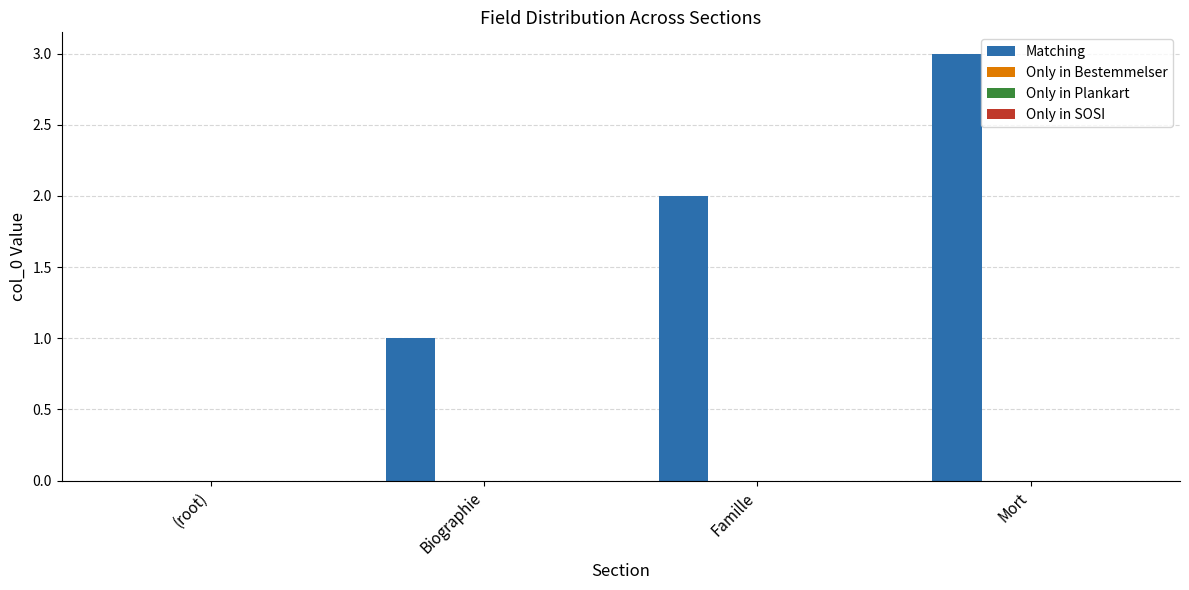

What is the sum of all values?

6